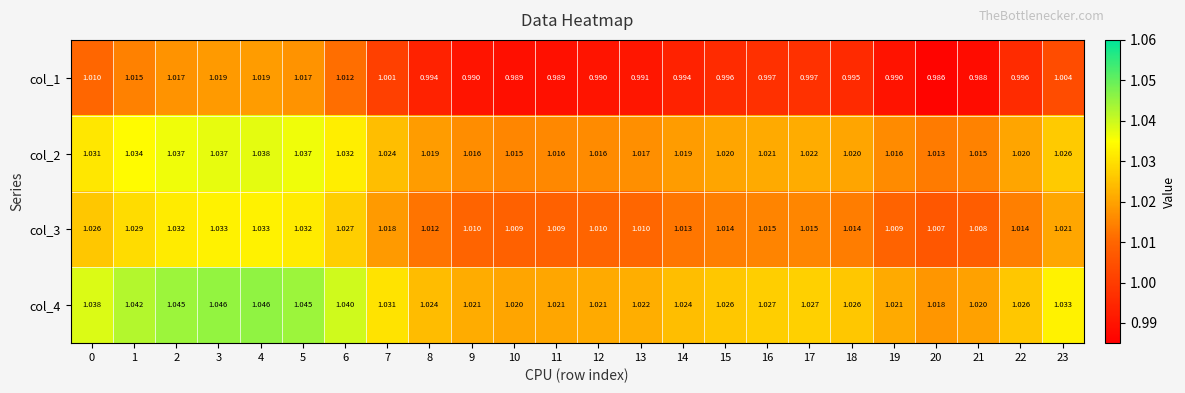

What is the total value across all series at 4?

4.1